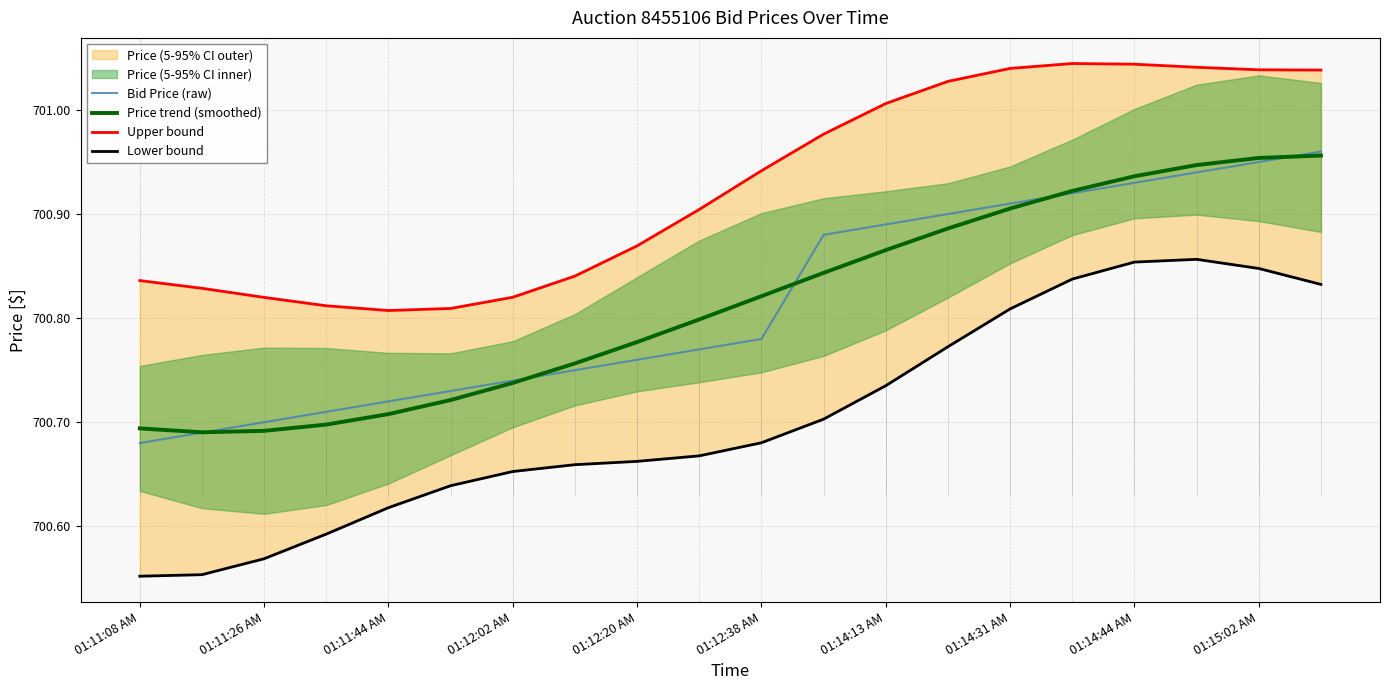

The value of Bid Price (raw) at 01:11:44 AM is 261.0. True or false?

False